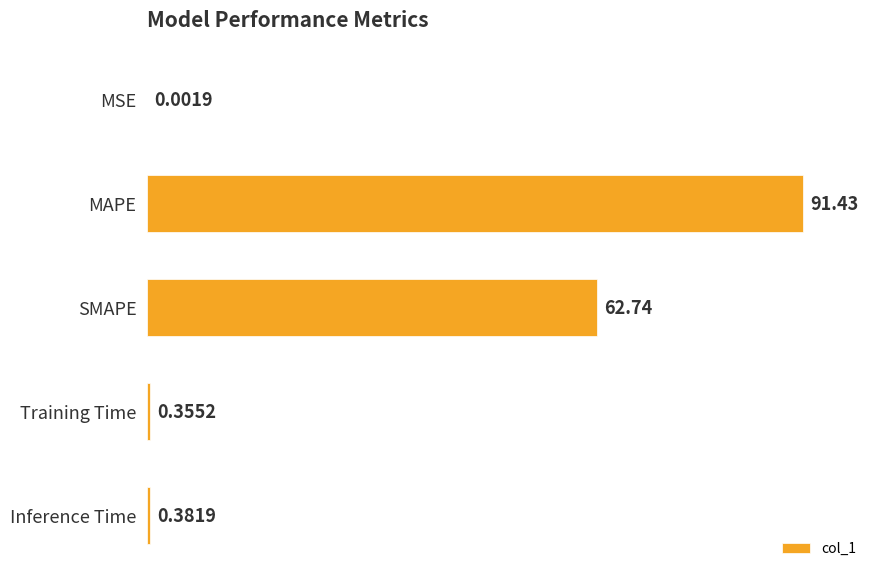

What is the sum of the values at MSE and SMAPE?

62.7